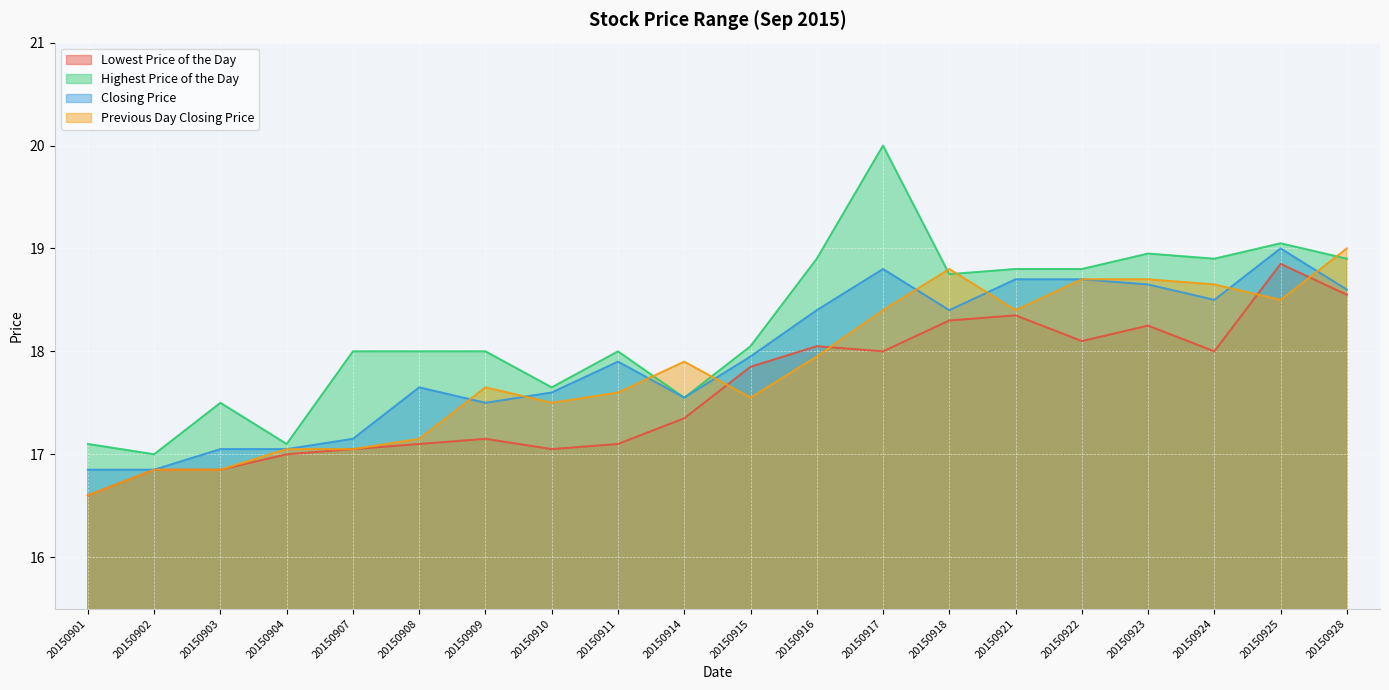

Reading right to left, list all the values displayed in this chart.

Lowest Price of the Day: 18.6	18.9	18.0	18.2	18.1	18.4	18.3	18.0	18.1	17.9	17.4	17.1	17.1	17.1	17.1	17.1	17.0	16.9	16.9	16.6
Highest Price of the Day: 18.9	19.1	18.9	18.9	18.8	18.8	18.8	20.0	18.9	18.1	17.6	18.0	17.6	18.0	18.0	18.0	17.1	17.5	17.0	17.1
Closing Price: 18.6	19.0	18.5	18.6	18.7	18.7	18.4	18.8	18.4	17.9	17.6	17.9	17.6	17.5	17.6	17.1	17.1	17.1	16.9	16.9
Previous Day Closing Price: 19.0	18.5	18.6	18.7	18.7	18.4	18.8	18.4	17.9	17.6	17.9	17.6	17.5	17.6	17.1	17.1	17.1	16.9	16.9	16.6